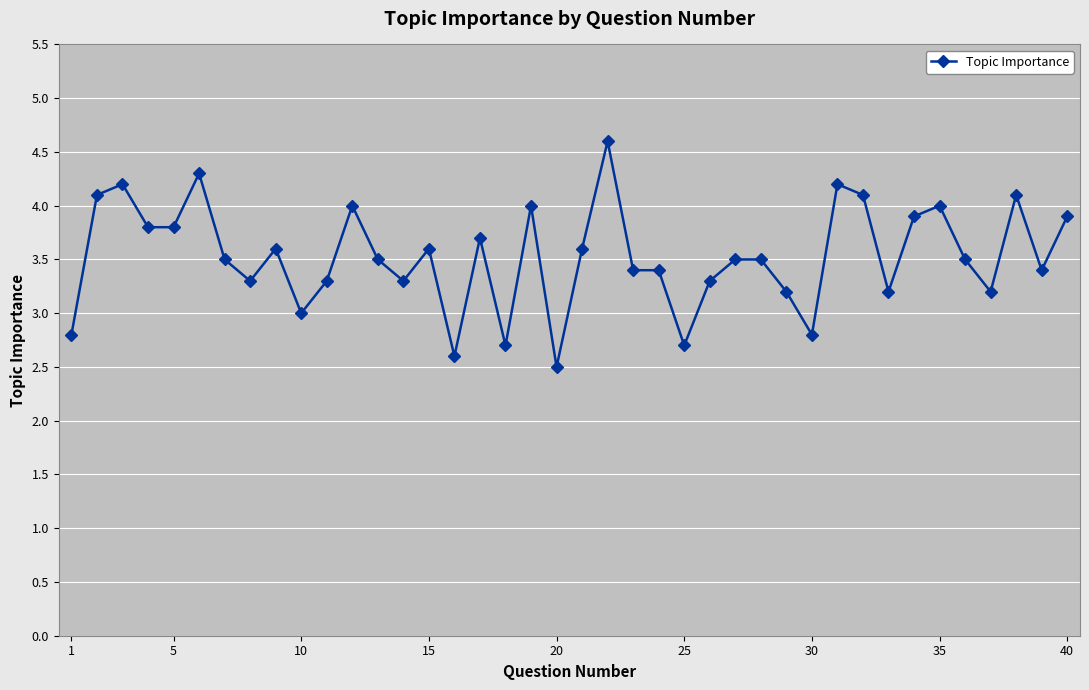

What is the greatest value displayed?

4.6